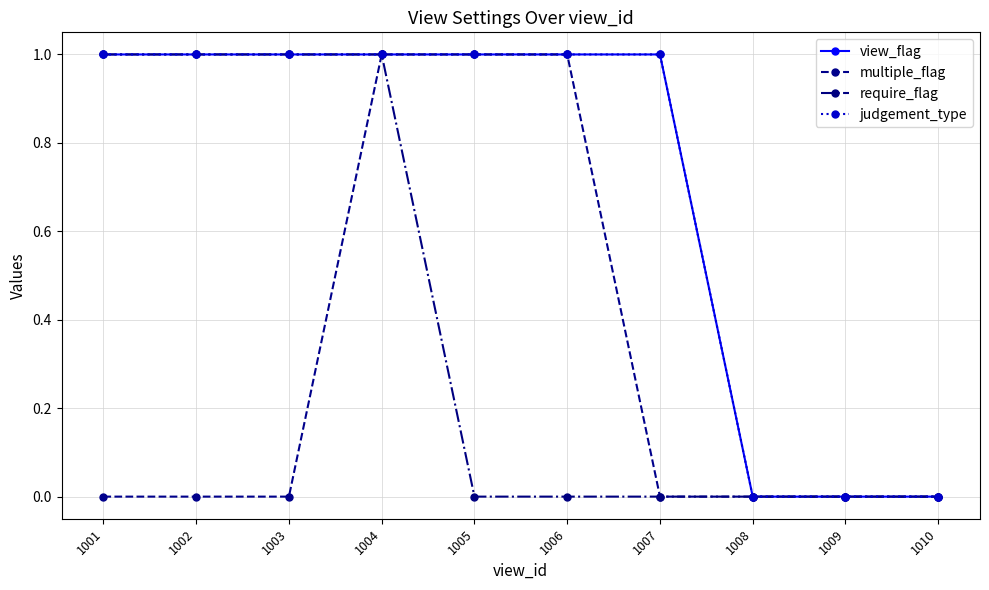

What is the difference between the second highest and minimum values in the require_flag series?

1